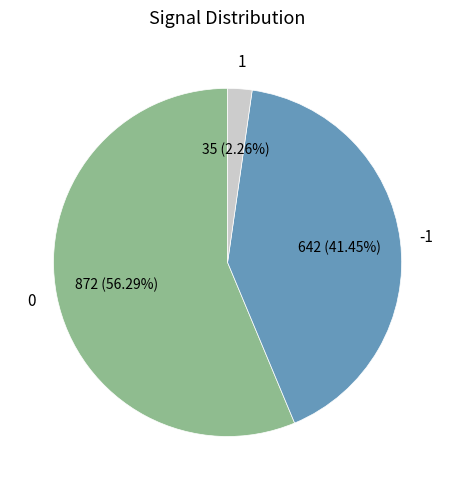

Count the number of slices in the pie.

3